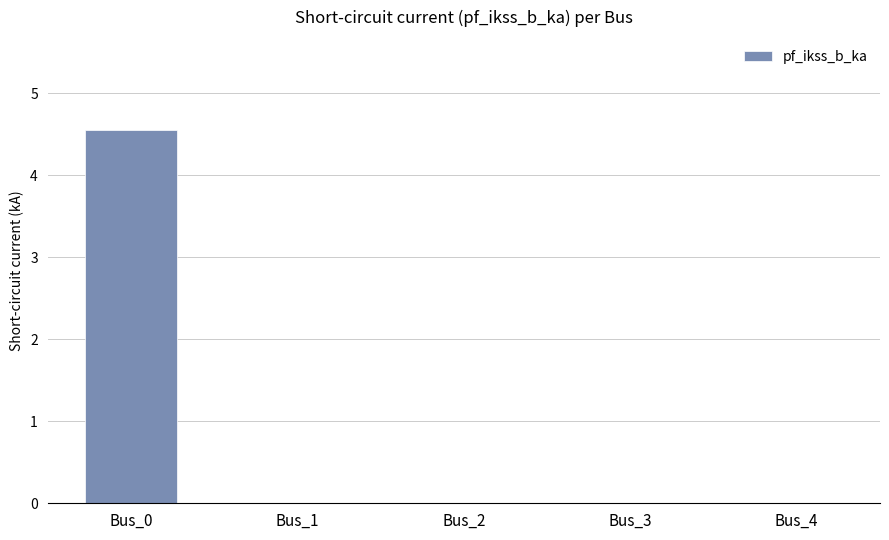

Reading left to right, extract all data points from this chart.

Bus_0=4.5	Bus_1=0.0	Bus_2=0.0	Bus_3=0.0	Bus_4=0.0